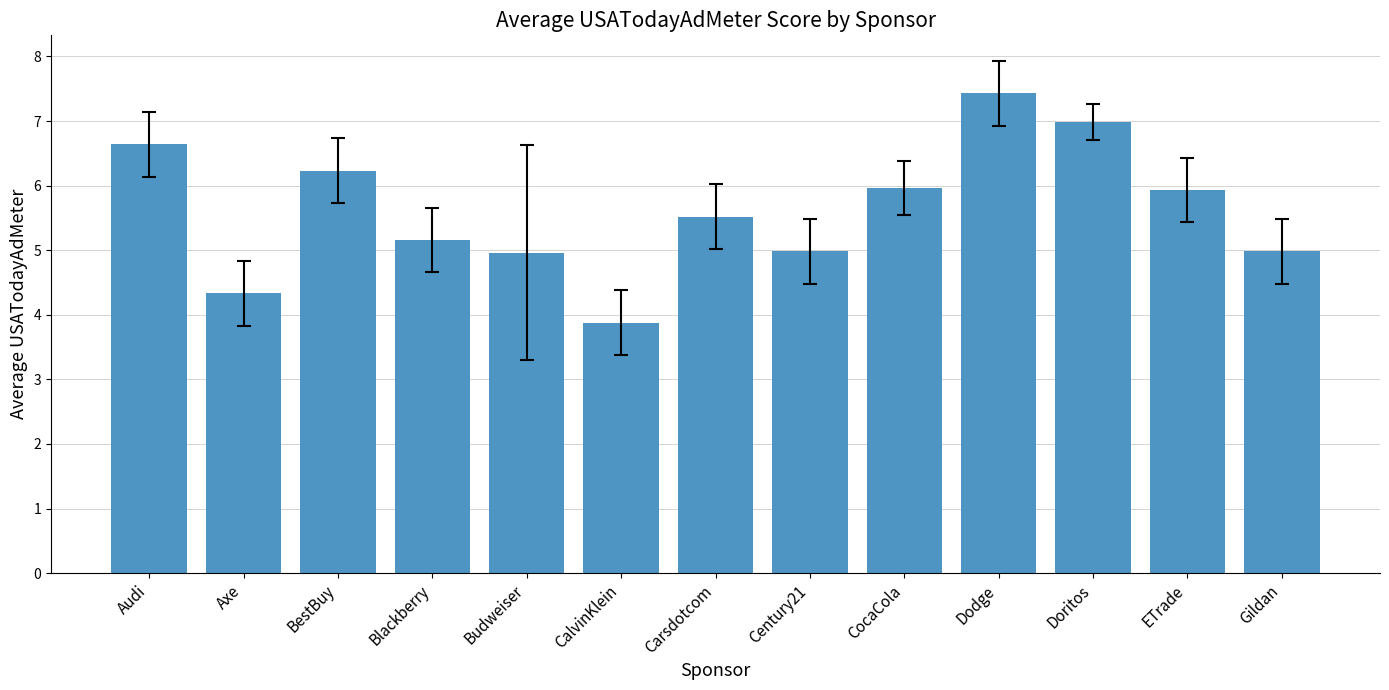

Count the number of data series in this chart.

1